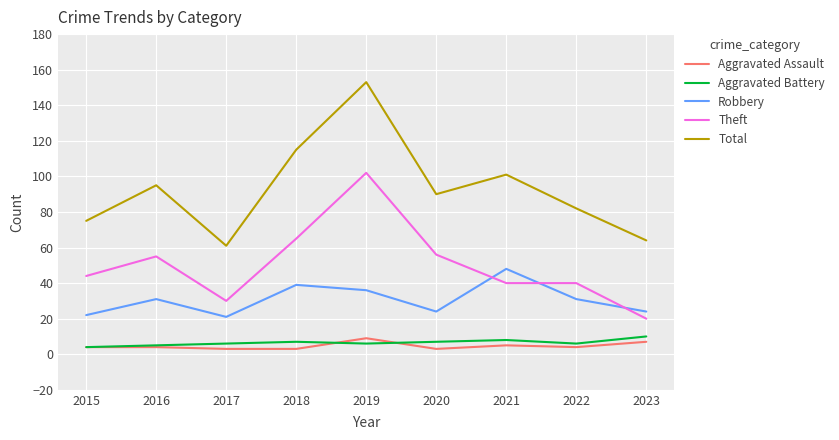

True or false: Theft has a value of 157 at 2019.

False